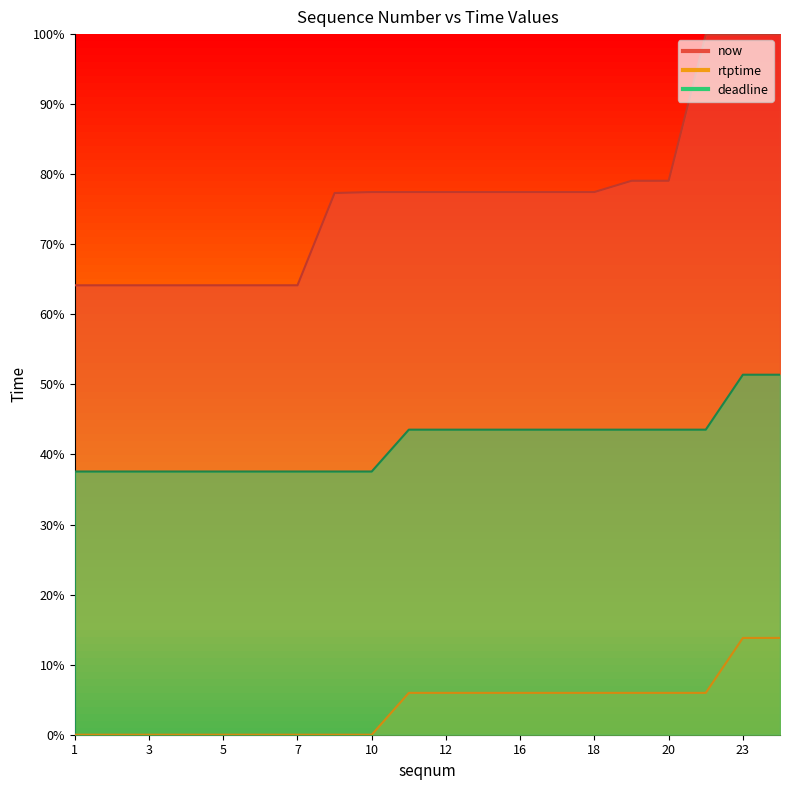

The deadline series shows 0.4 at 6. True or false?

True